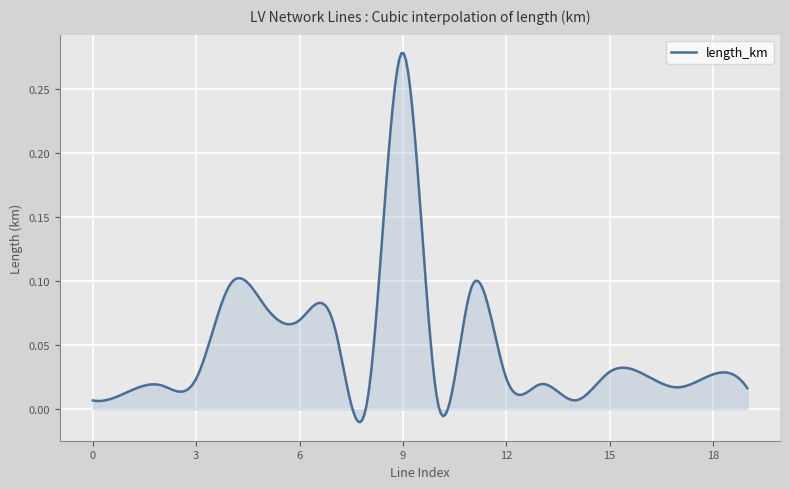

How many lines are shown in the chart?

1